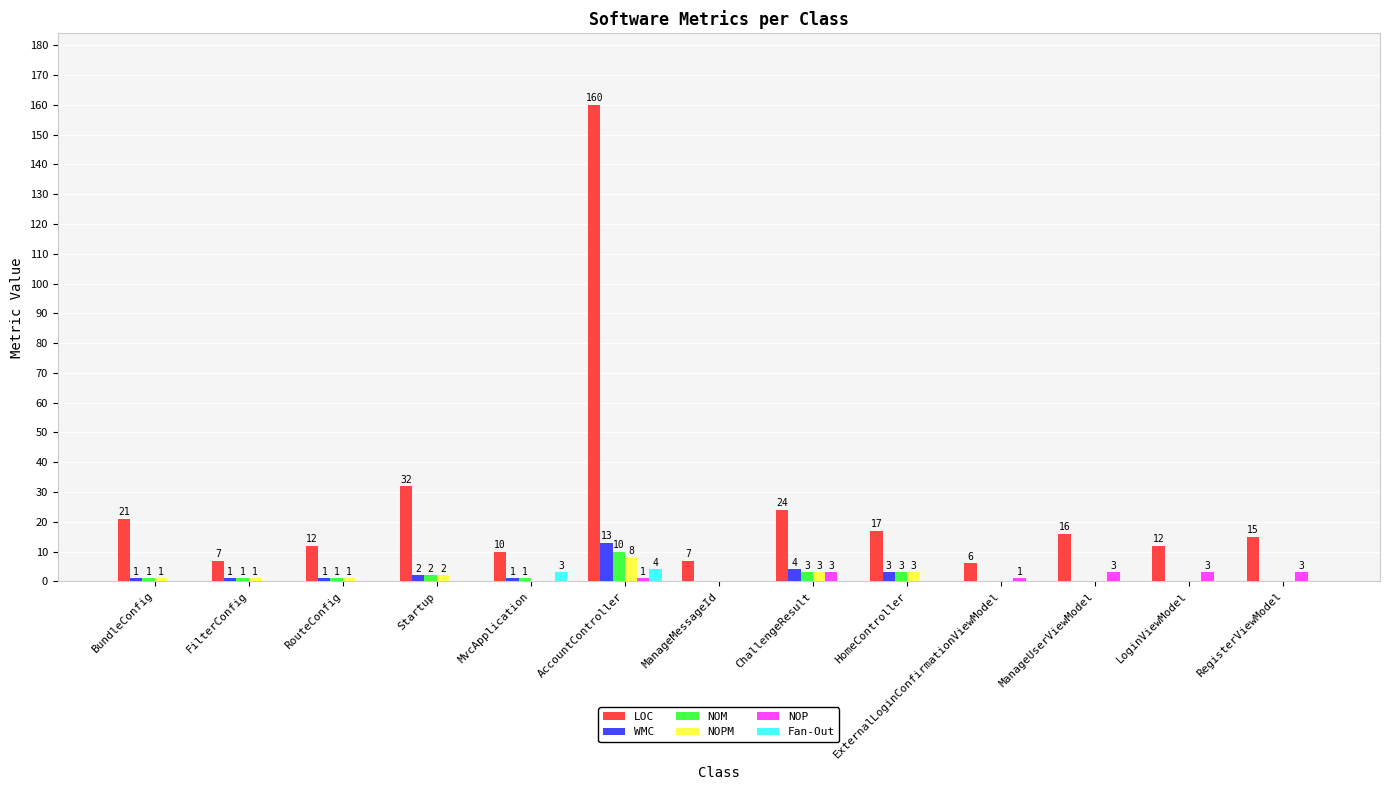

Which series has the largest total across all categories?

LOC